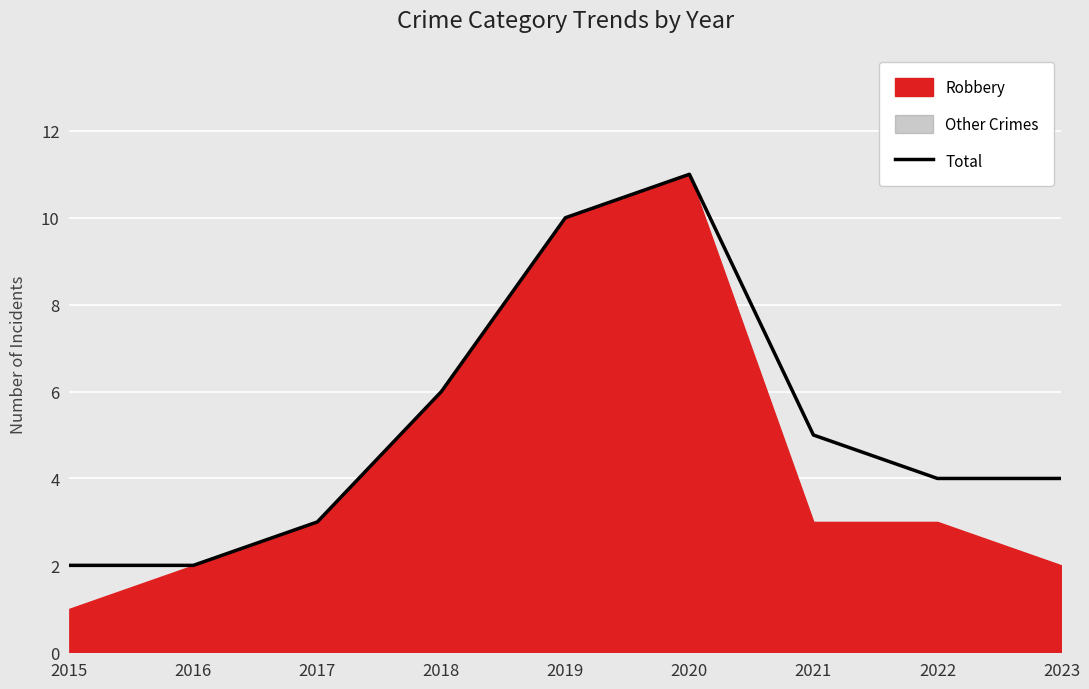

What is the difference between the maximum and minimum values?

9